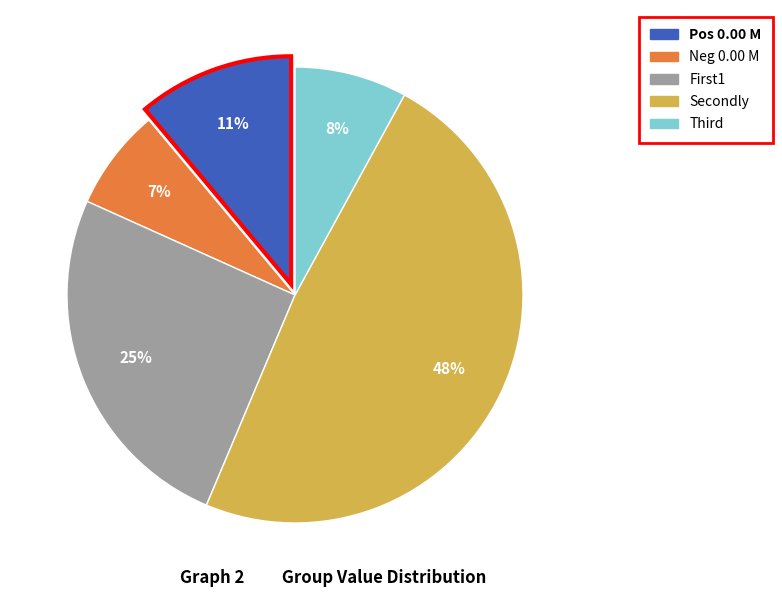

Does Neg 0.00 M represent more than half of the total?

No